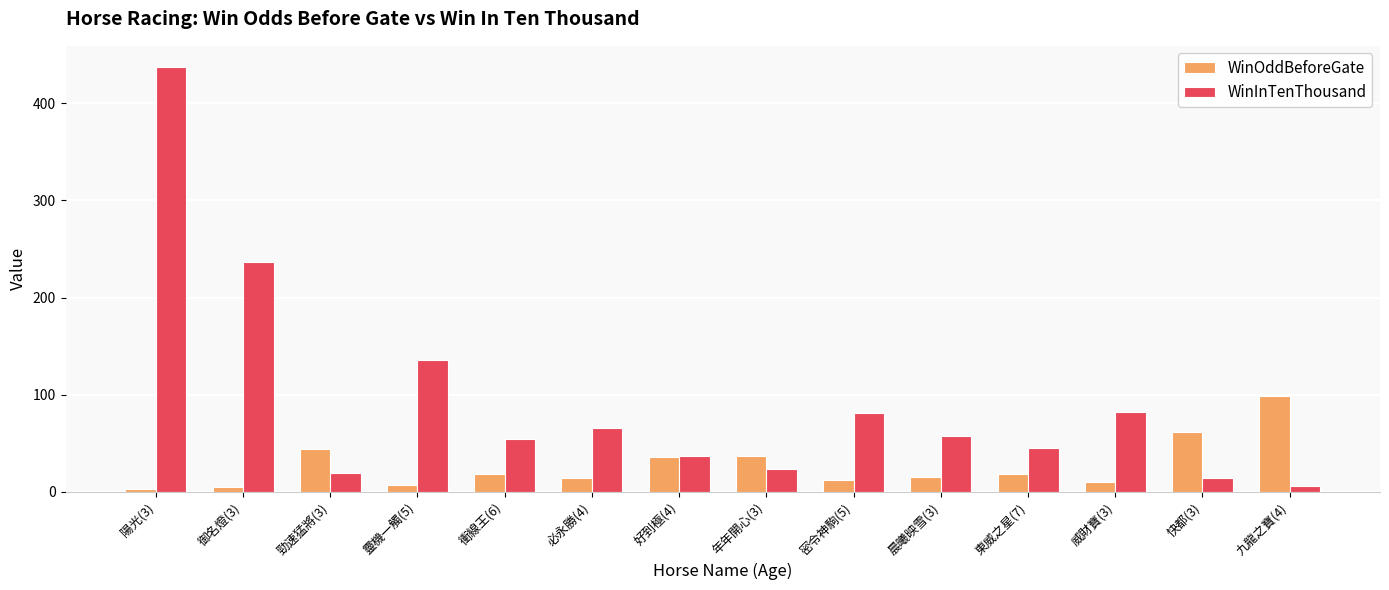

Which category has the highest value in the WinOddBeforeGate series?

九龍之寶(4)